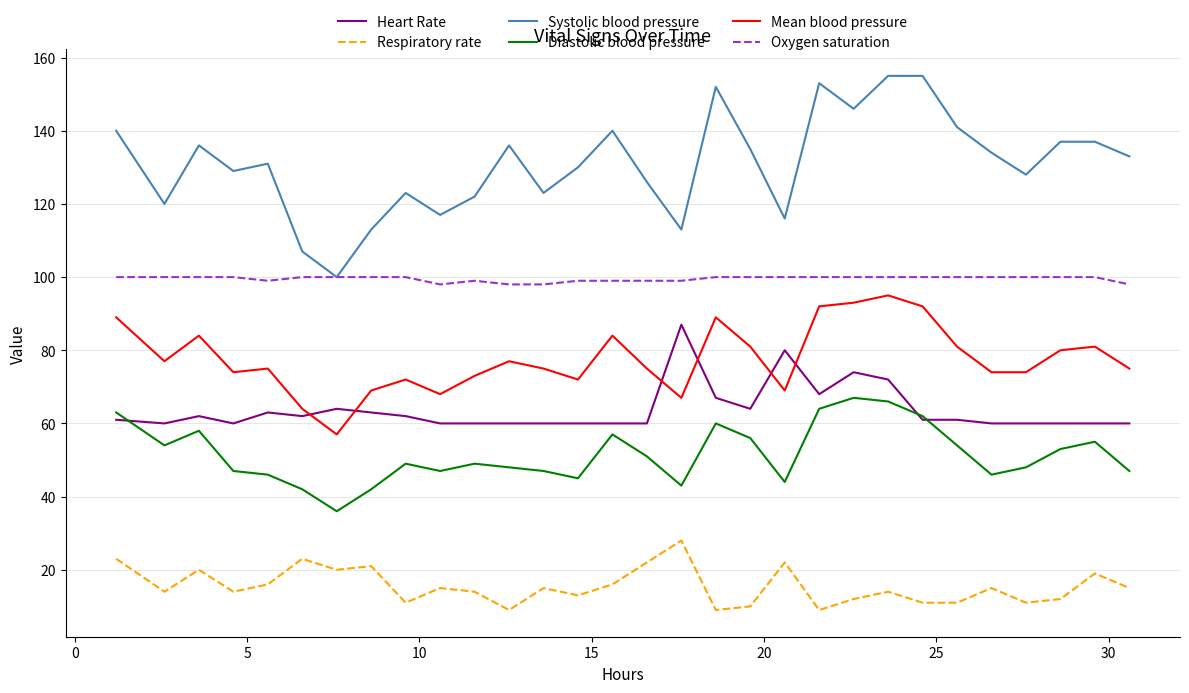

Which series has the largest total across all categories?

Systolic blood pressure